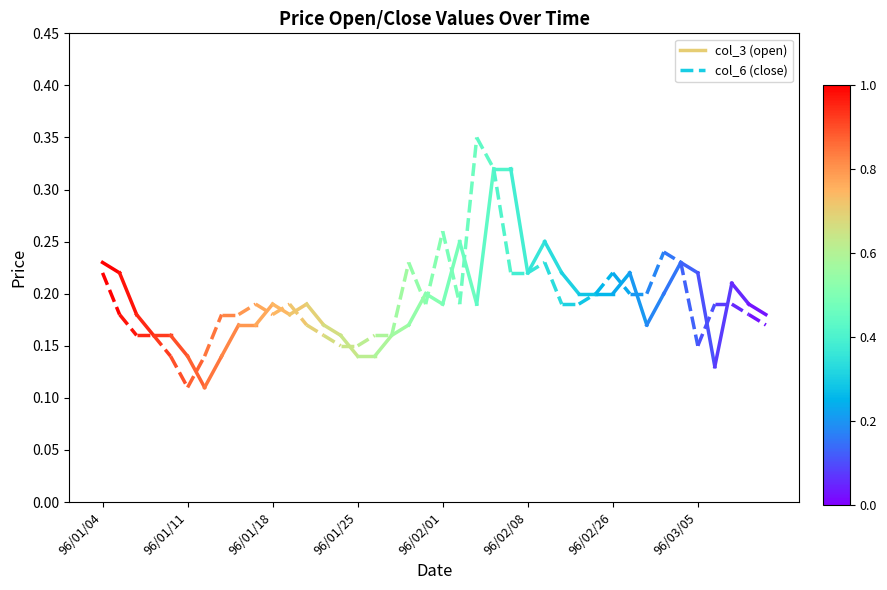

Rank the series at 96/01/11 from highest to lowest value.

col_3, col_6